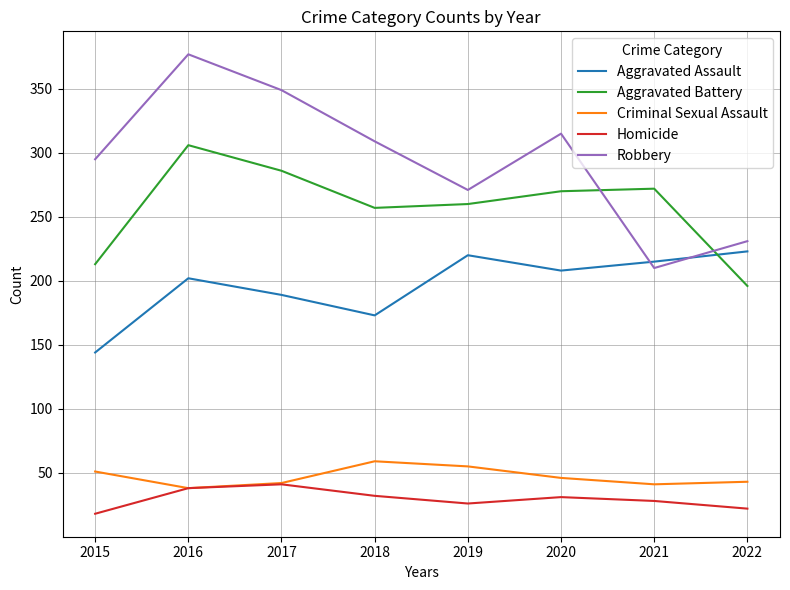

What is the sum of the Robbery values at 2022 and 2021?

441